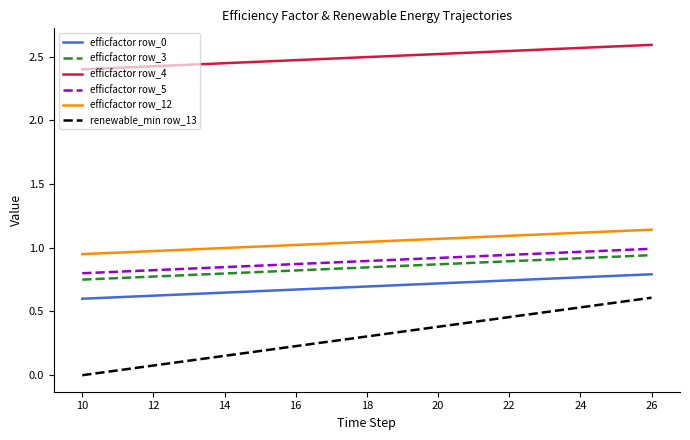

True or false: renewable_min row_13 and efficfactor row_5 intersect in this chart.

False